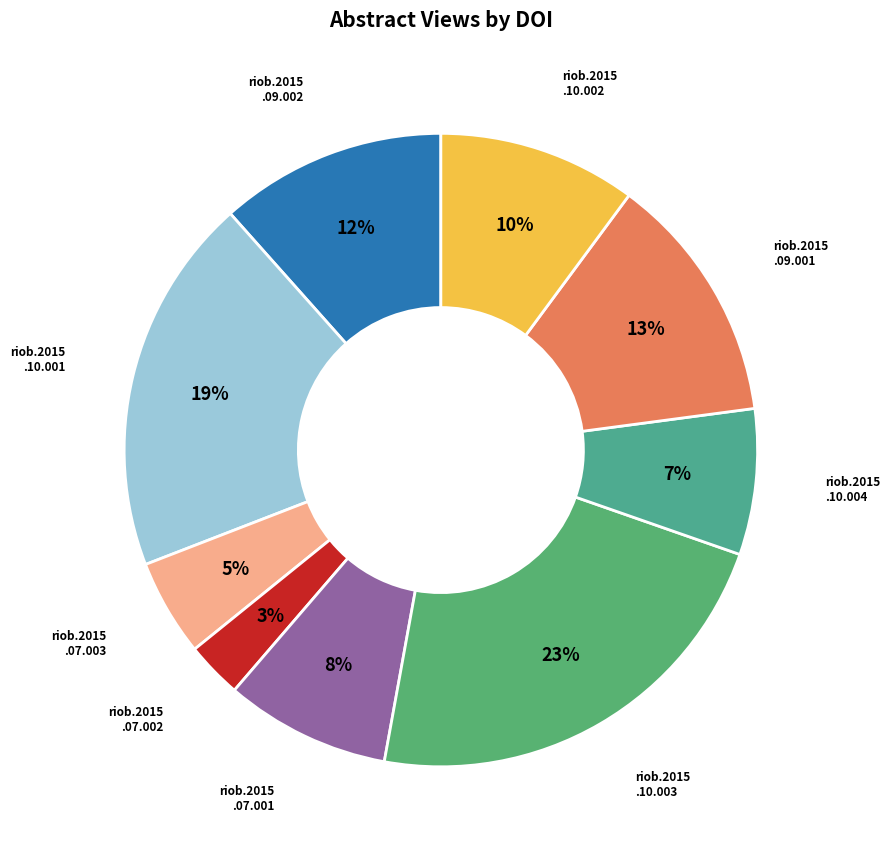

Which category has the smallest portion of the pie?

riob.2015 .07.002